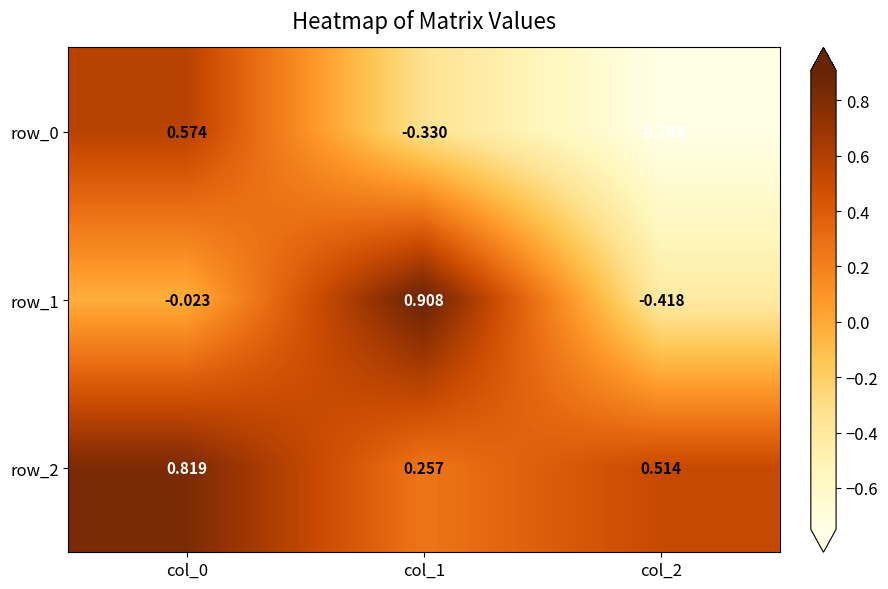

What is the difference between the second highest and minimum values in the row_1 series?

0.4